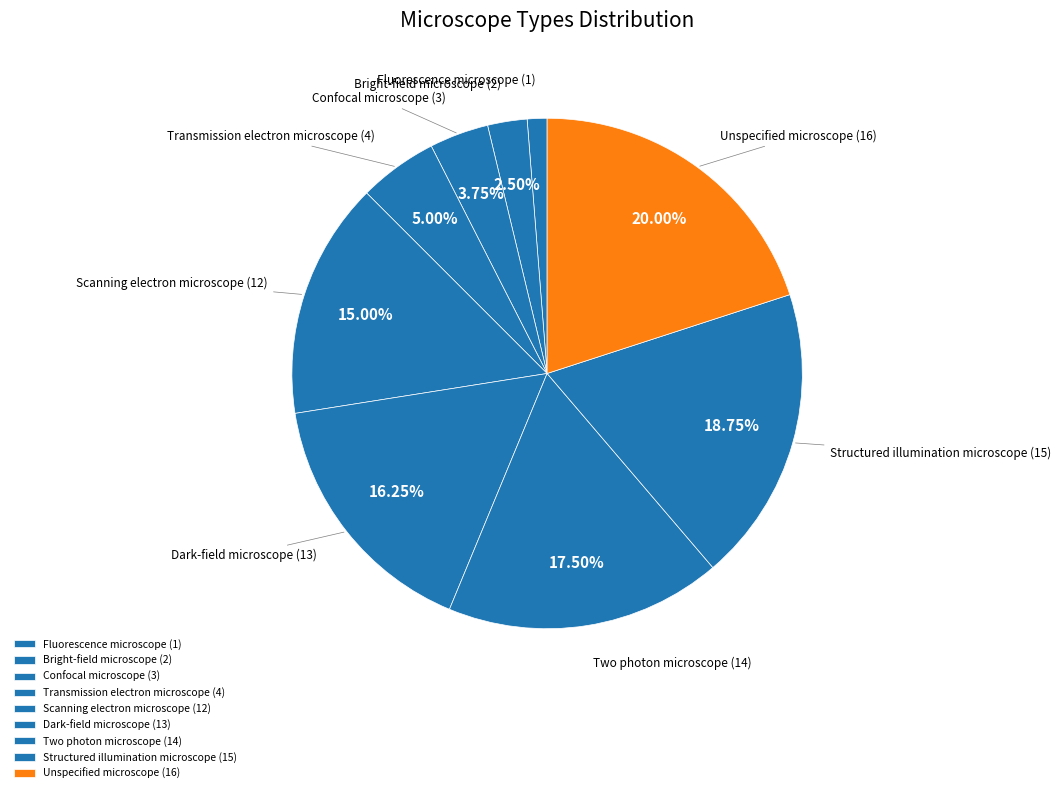

To the nearest percent, what is the difference between the Transmission electron microscope and Scanning electron microscope slice percentages?

10%